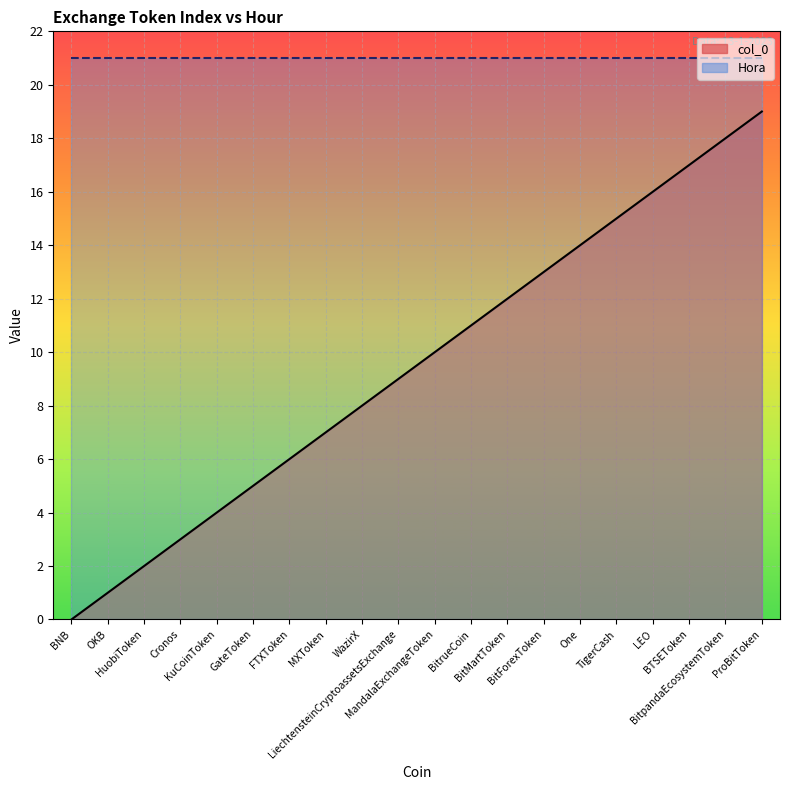

True or false: the data shows 10 at MandalaExchangeToken.

True